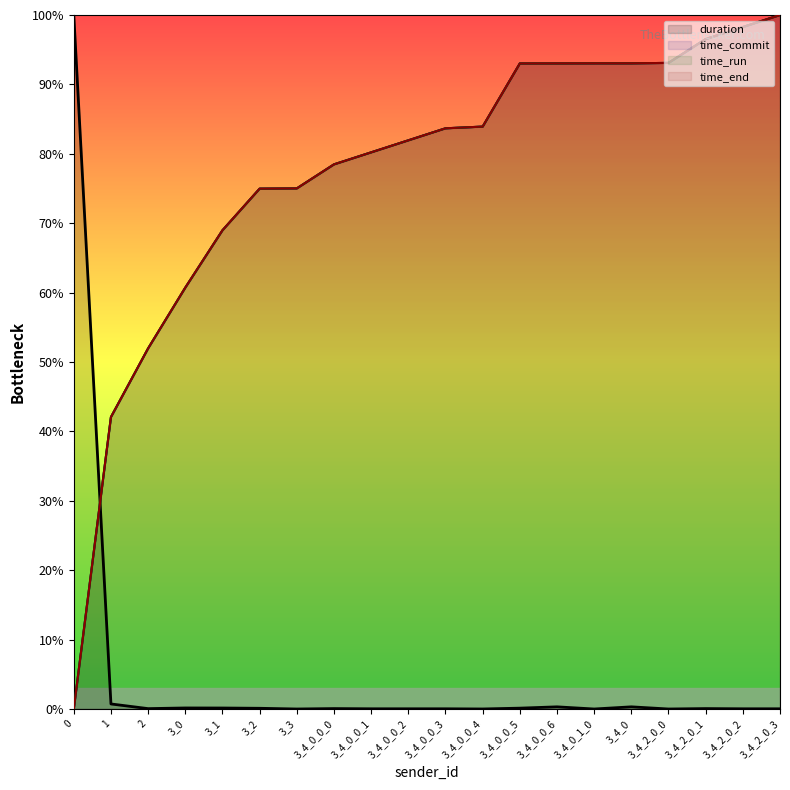

At 3_4_0_1_0, list the series in order from smallest to largest.

duration, time_commit, time_end, time_run